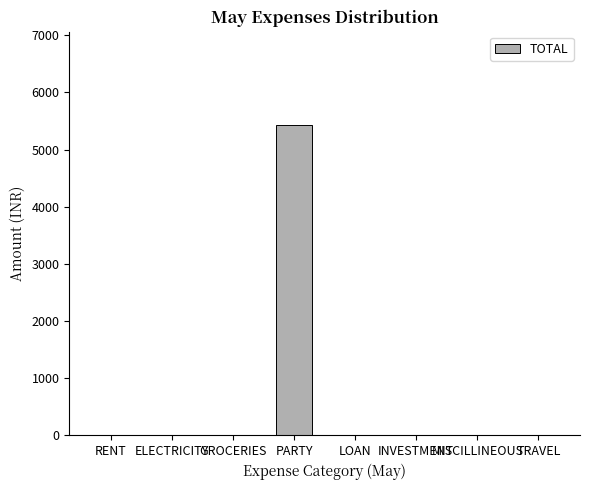

What is the maximum value shown in the chart?

5432